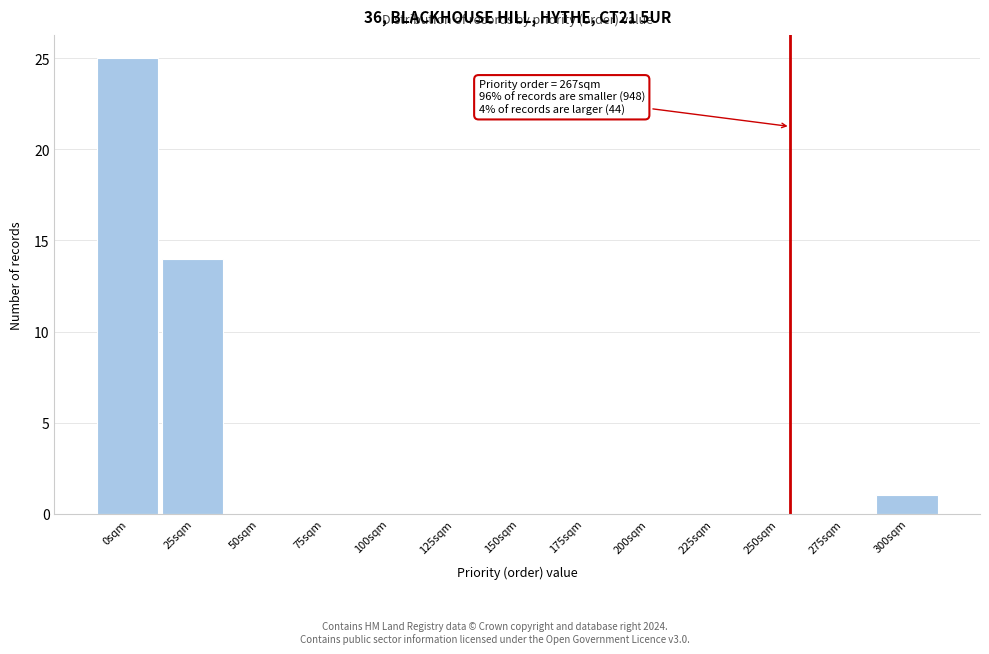

Reading left to right, what are all the values shown in this chart?

0sqm=25	25sqm=14	50sqm=0	75sqm=0	100sqm=0	125sqm=0	150sqm=0	175sqm=0	200sqm=0	225sqm=0	250sqm=0	275sqm=0	300sqm=1